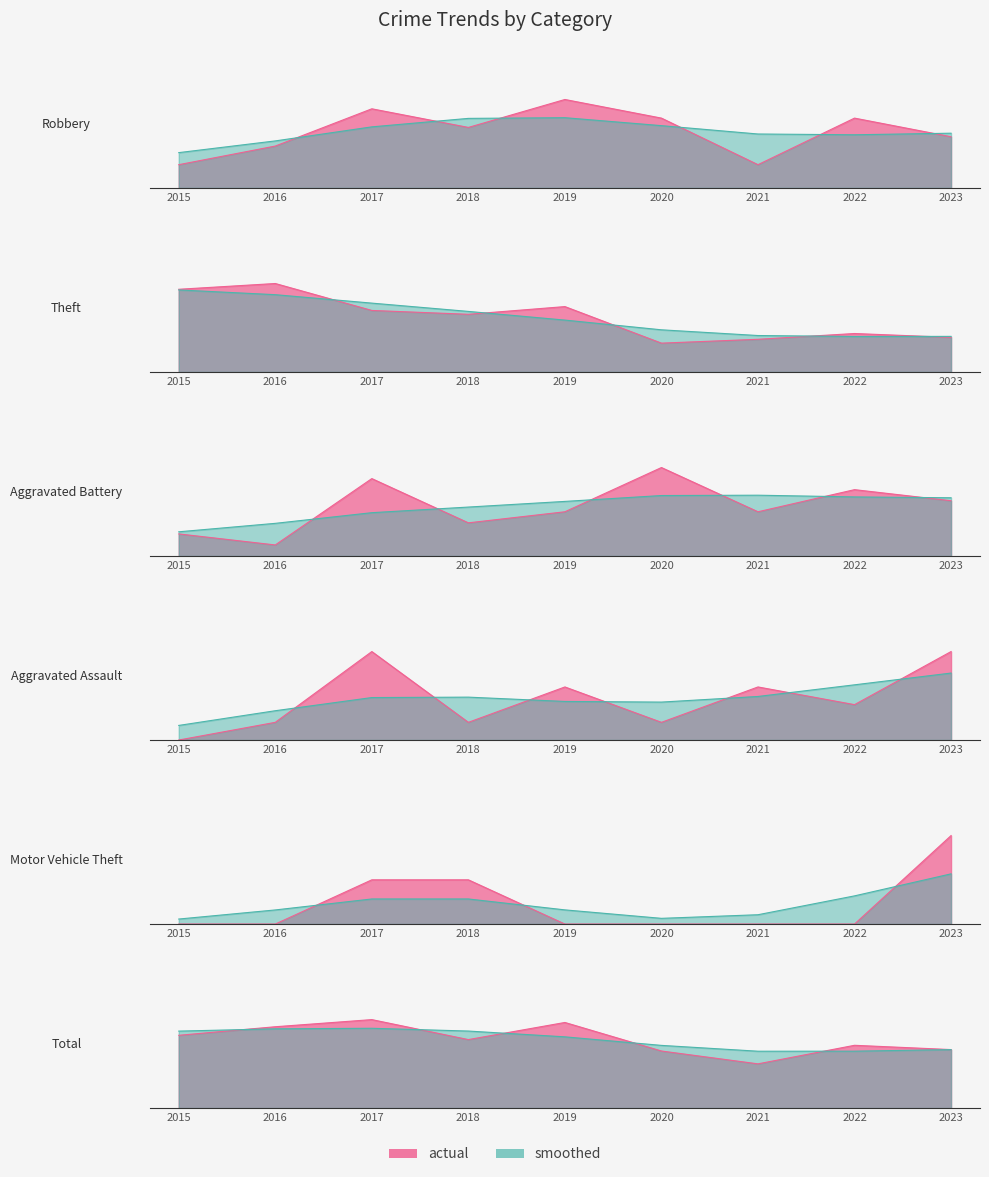

What is the value of the Robbery point at the 8th from the left?

15